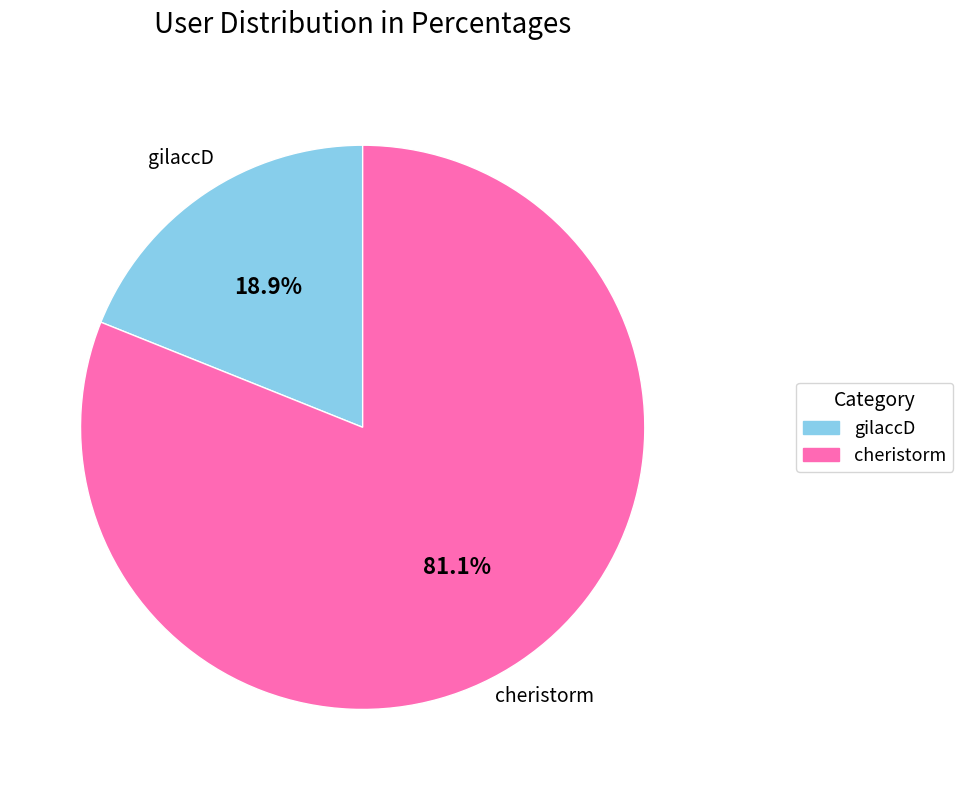

To the nearest percent, what percentage of the pie is gilaccD?

19%